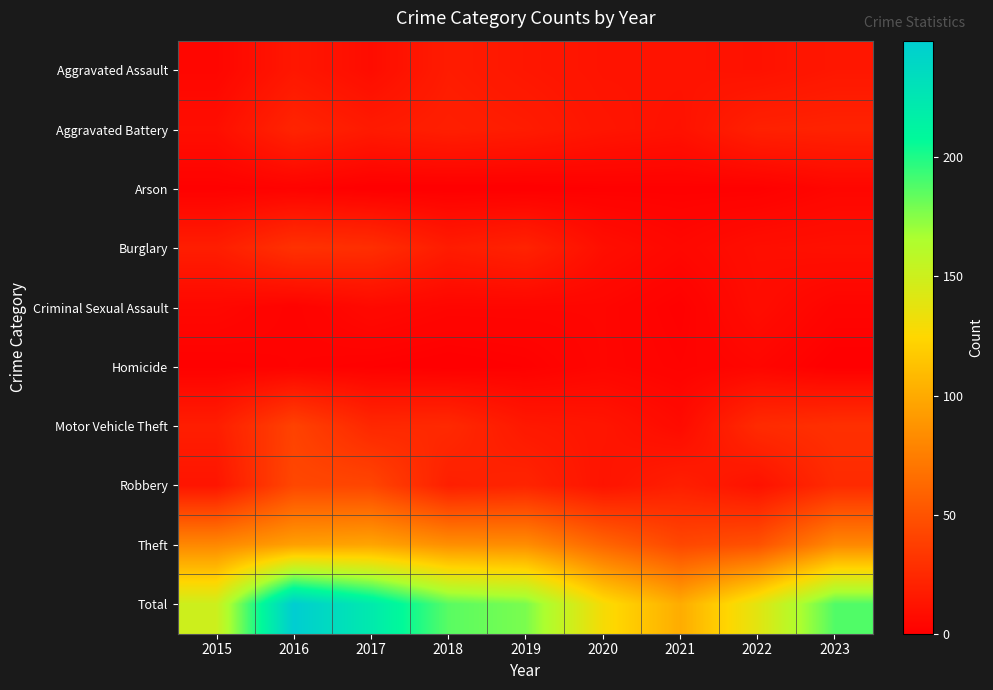

At how many categories does at least one series exceed 240?

1